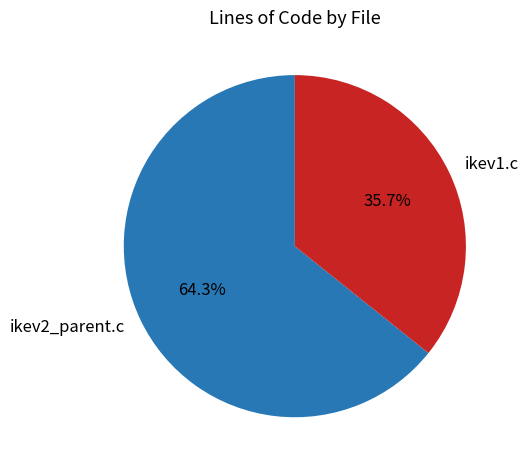

Combined, what portion of the pie is ikev1.c and ikev2_parent.c?

100.0%